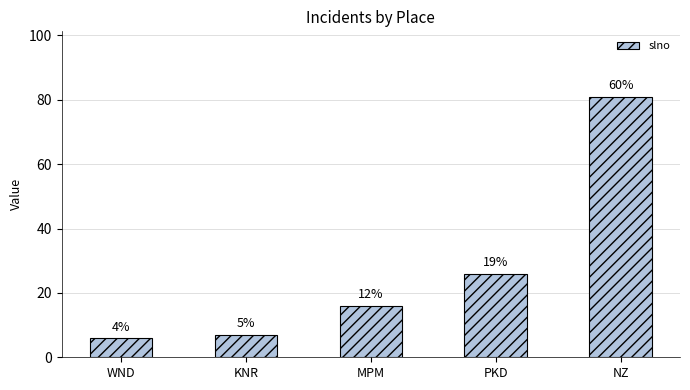

What is the smallest value displayed?

6